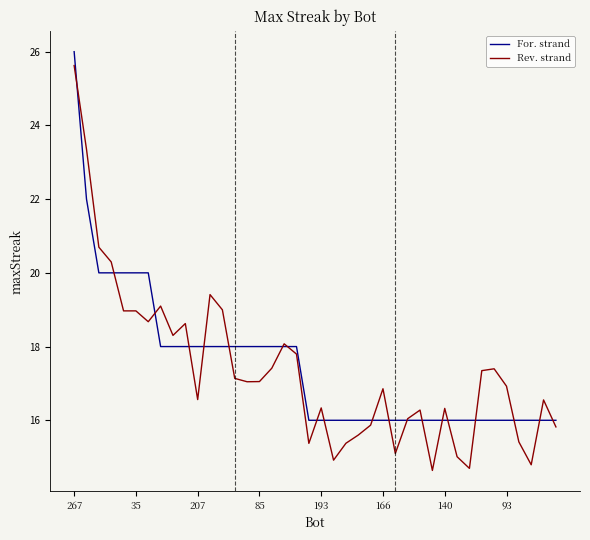

Which series has the largest total across all categories?

For. strand